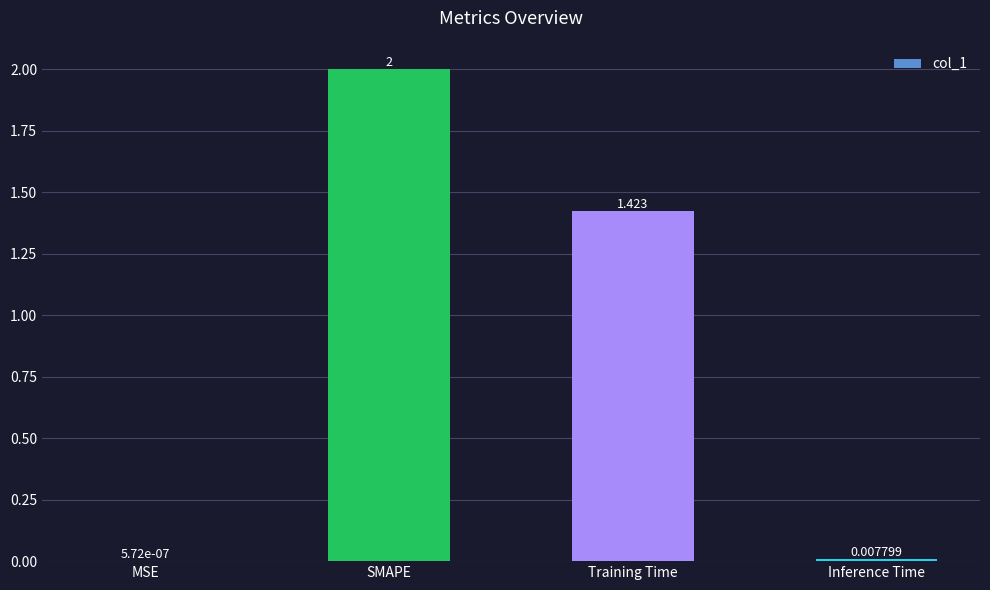

What is the change in value from Training Time to Inference Time?

-1.4